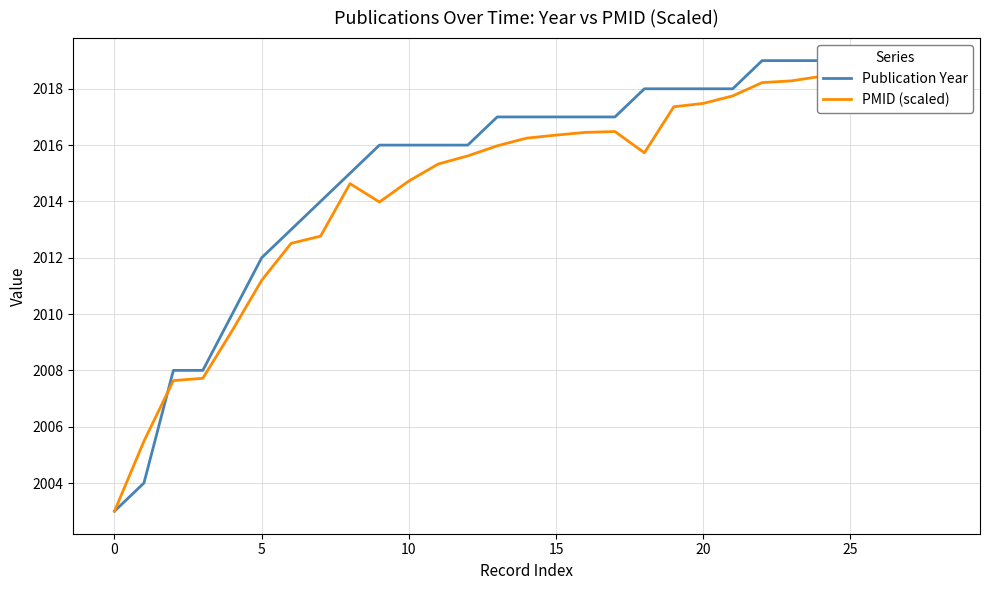

At which category does PMID (scaled) reach its first local valley?

9